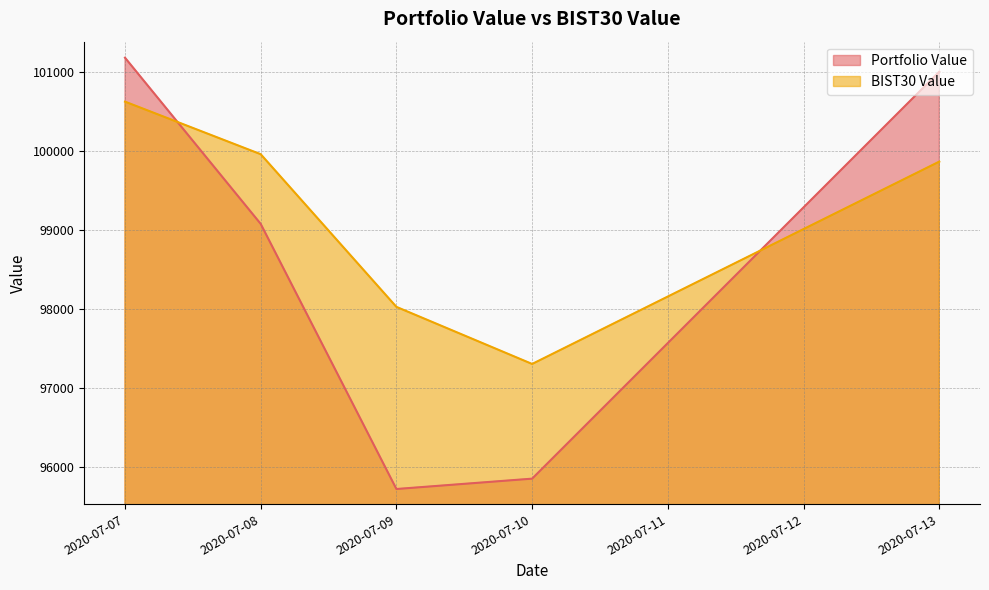

How many times do BIST30 Value and Portfolio Value cross each other?

2